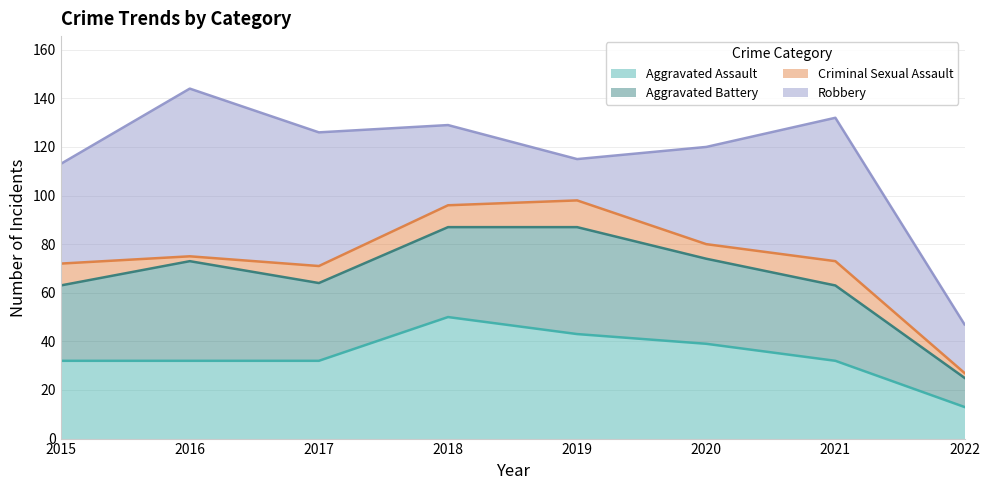

Reading left to right, list all the values displayed in this chart.

Aggravated Assault: 32	32	32	50	43	39	32	13
Aggravated Battery: 31	41	32	37	44	35	31	12
Criminal Sexual Assault: 9	2	7	9	11	6	10	2
Robbery: 41	69	55	33	17	40	59	20